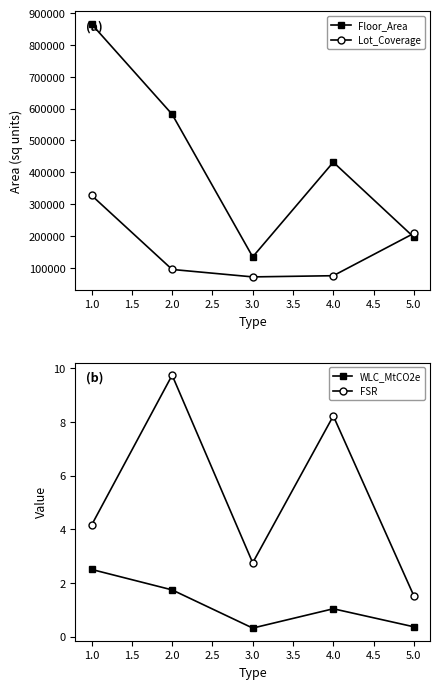

How many interior local peaks does the Floor_Area series have?

1